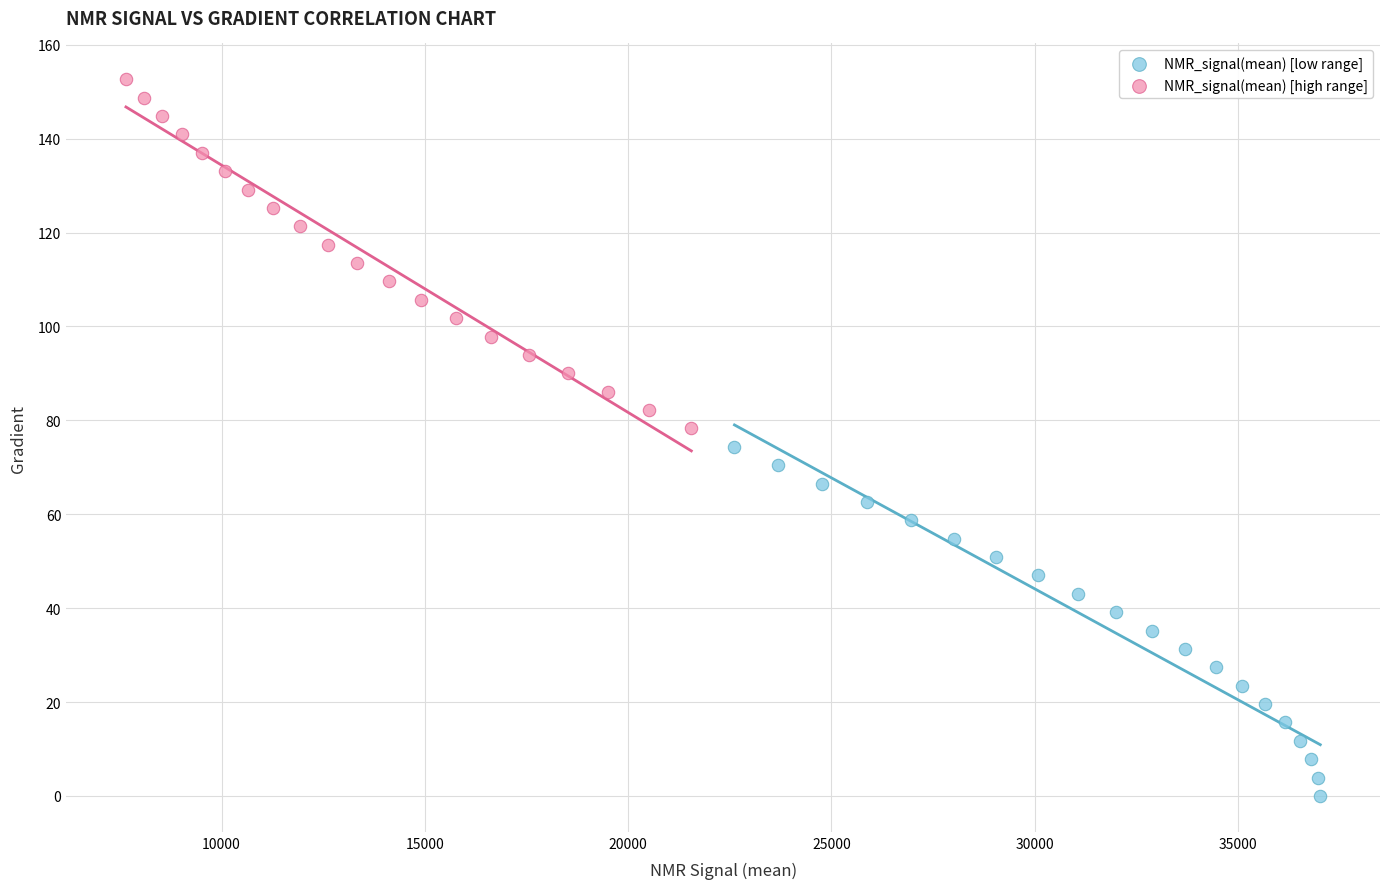

Which series reaches the maximum Y coordinate?

NMR_signal(mean) [high range]